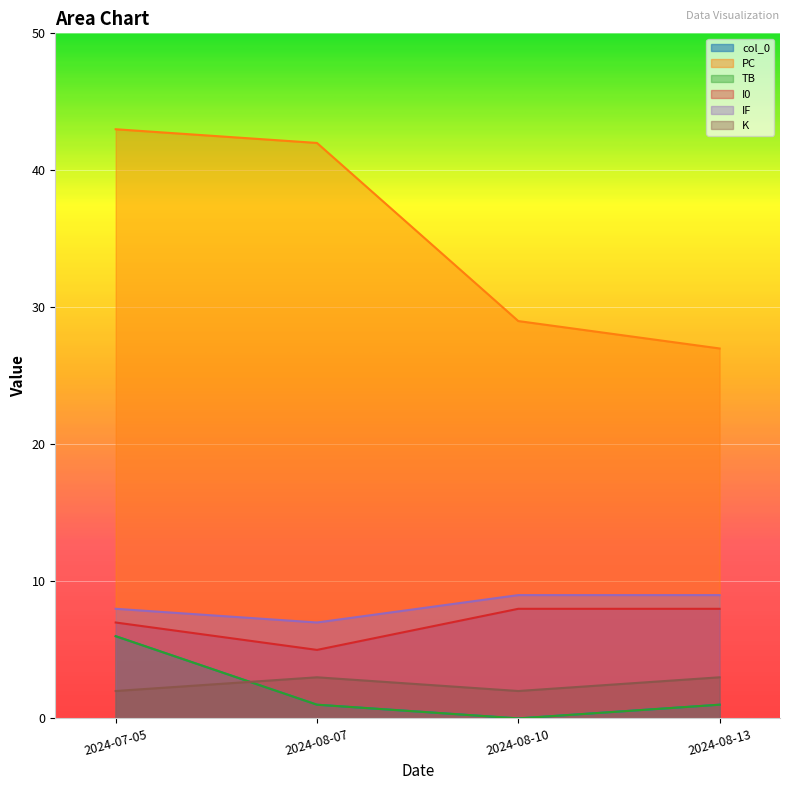

What position from the right is 2024-08-07?

3